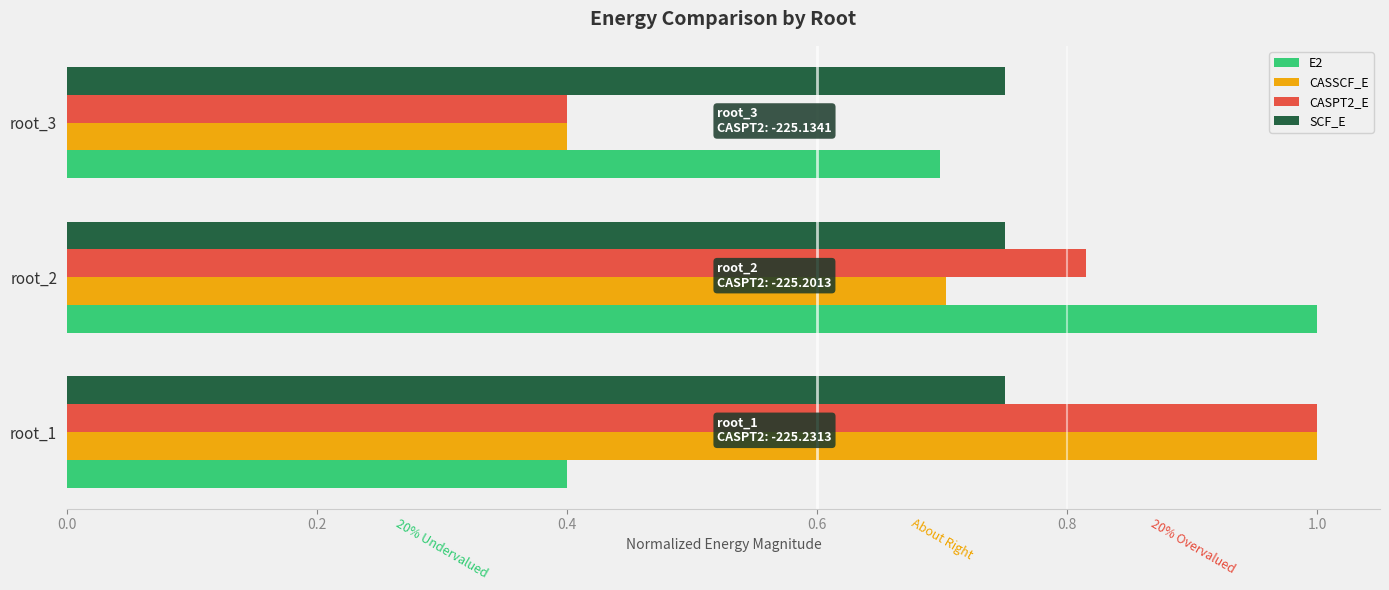

True or false: CASSCF_E has a value of 0.4 at root_3.

True